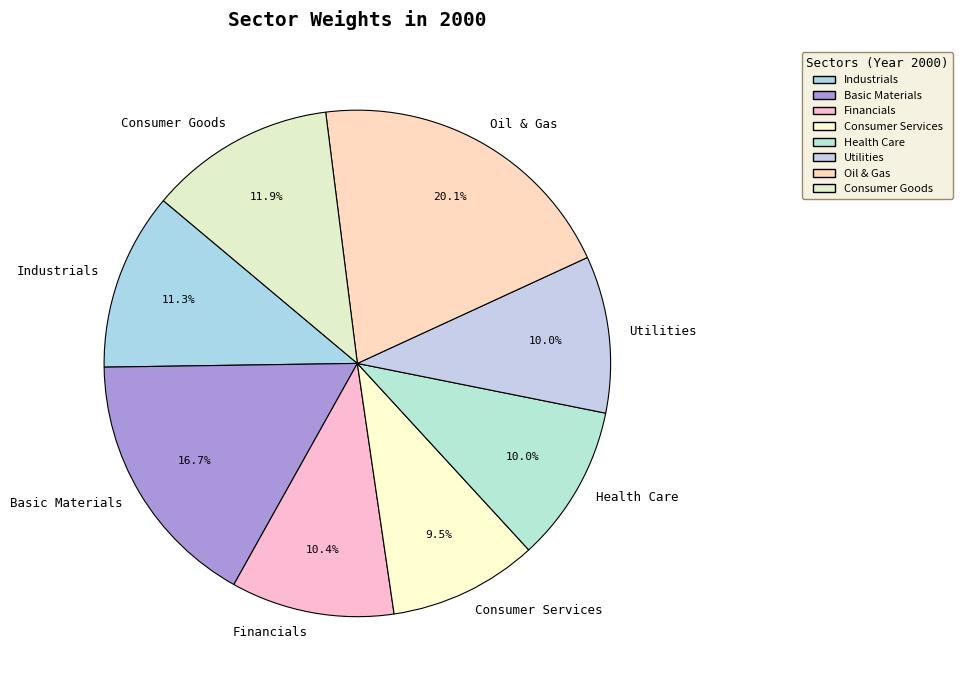

How much of the chart is everything except Consumer Goods?

88.1%